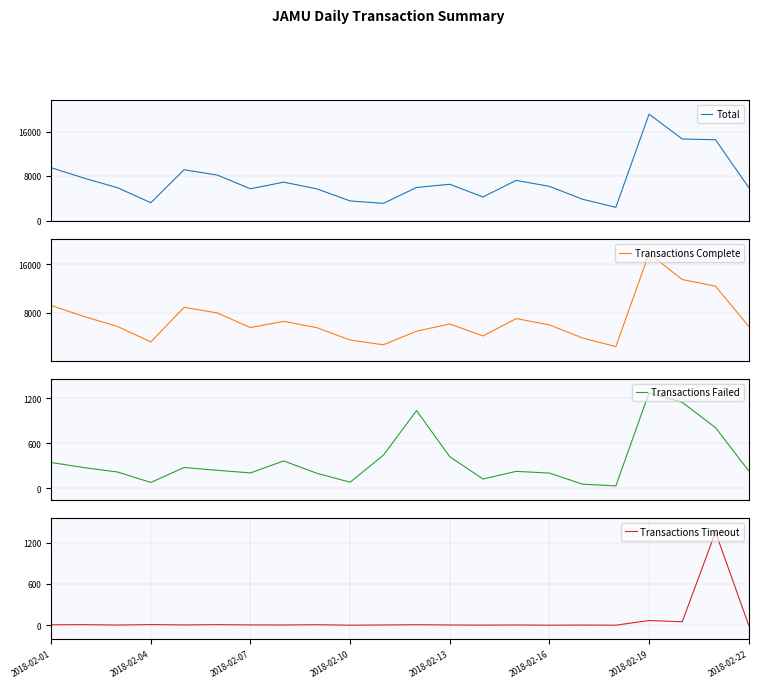

What is the maximum value shown in the chart?

19120